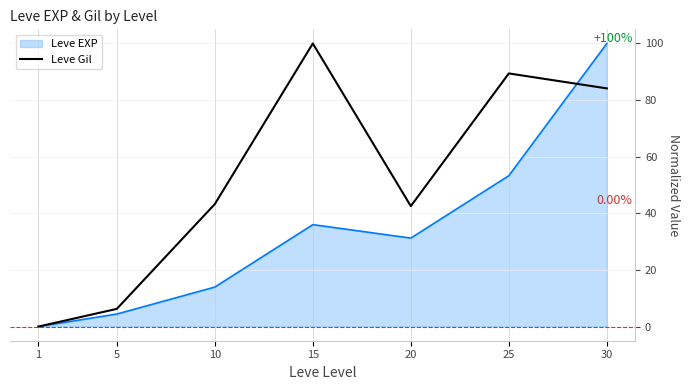

Which series changed the most between 10 and 30?

Leve EXP